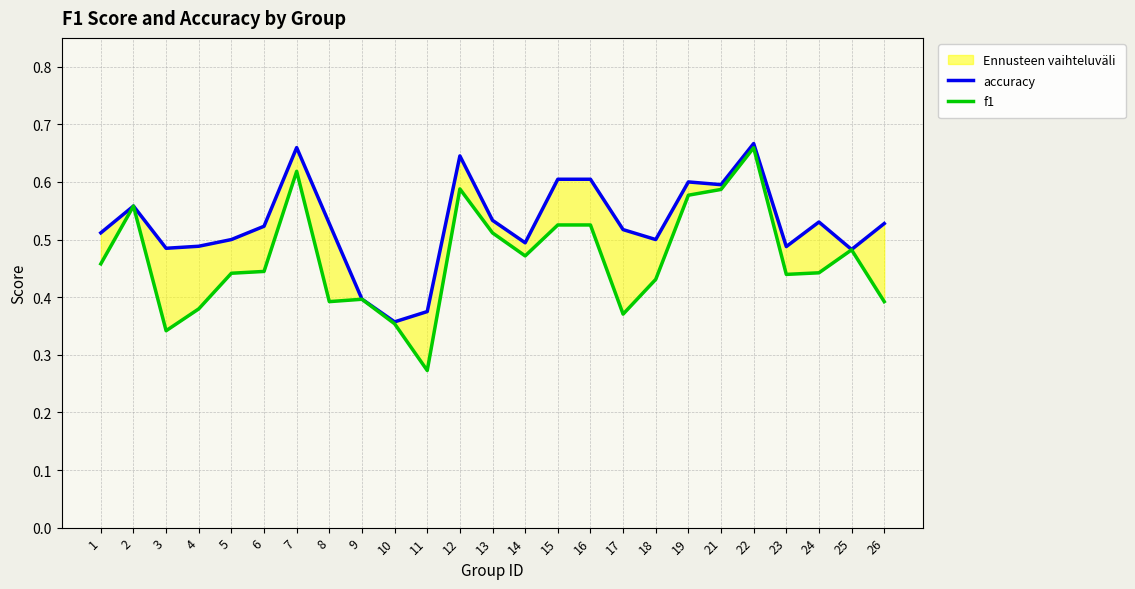

True or false: f1 and accuracy intersect in this chart.

False